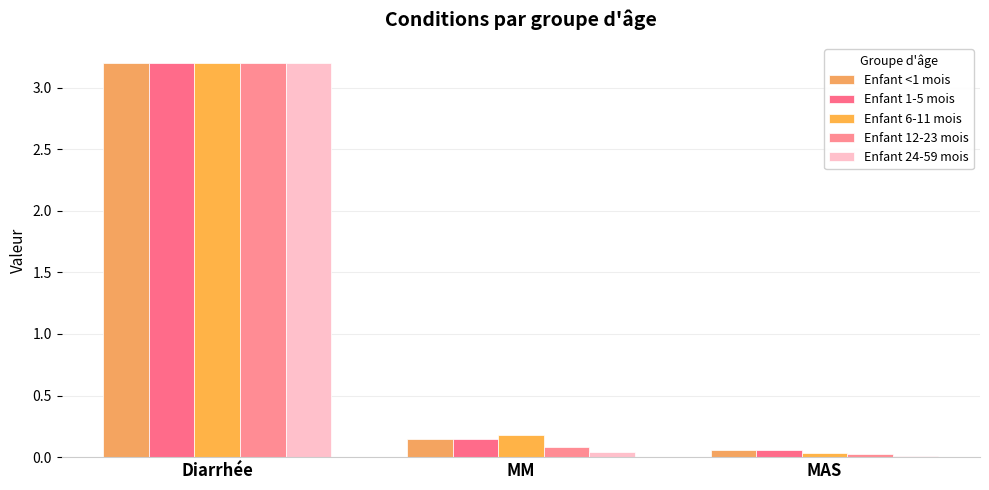

Which category has the lowest value across all series?

MAS